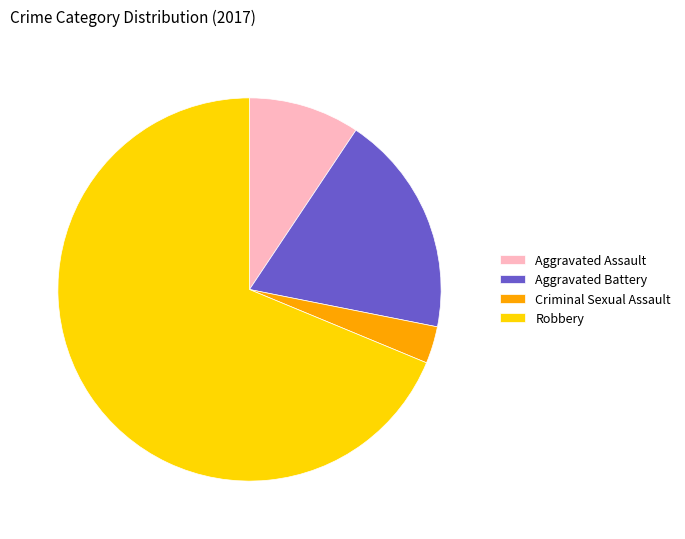

Rank the categories by value from lowest to highest.

Criminal Sexual Assault, Aggravated Assault, Aggravated Battery, Robbery